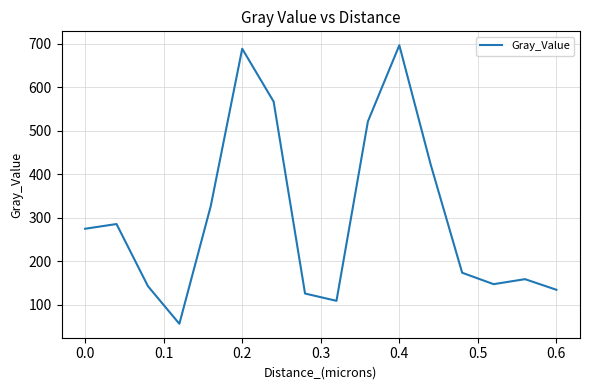

What is the smallest value displayed?

55.8